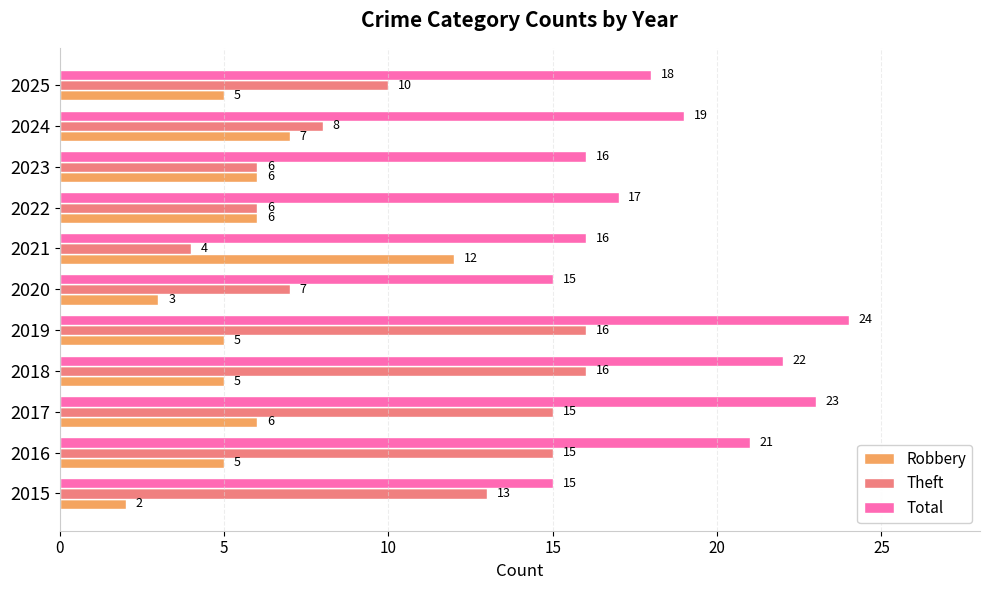

What is the difference between the maximum and second lowest values in the Robbery series?

9